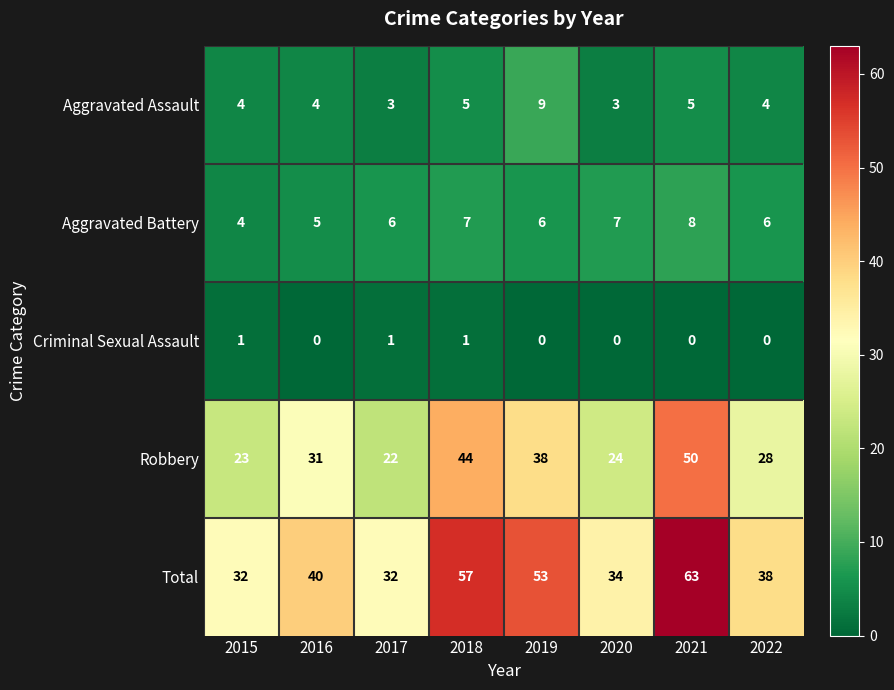

Which label corresponds to the largest value in the chart?

2021